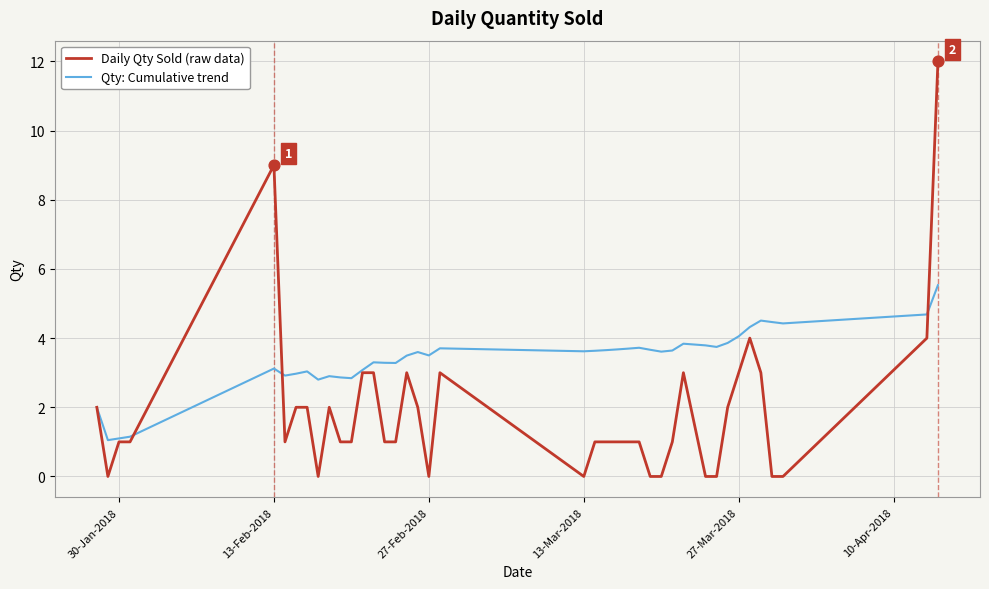

Which series has the largest total across all categories?

Qty: Cumulative trend